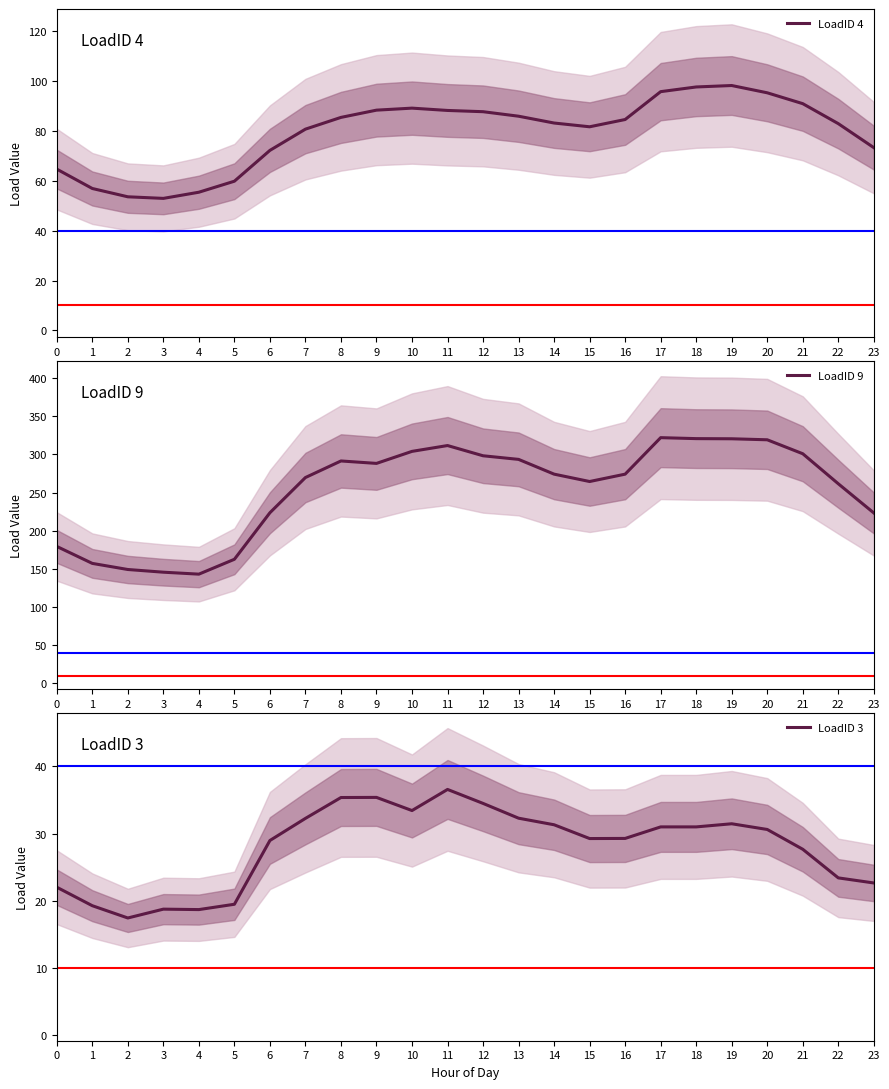

Is it true that LoadID 3 equals 30.6 at 20?

True